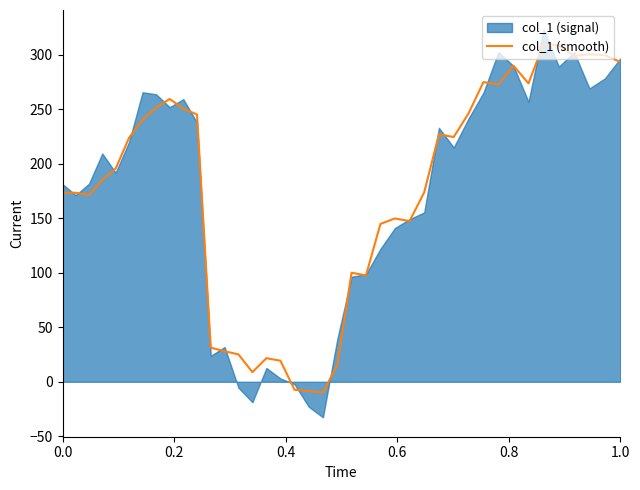

What is the lowest value of the col_1 (smooth) series?

-10.0